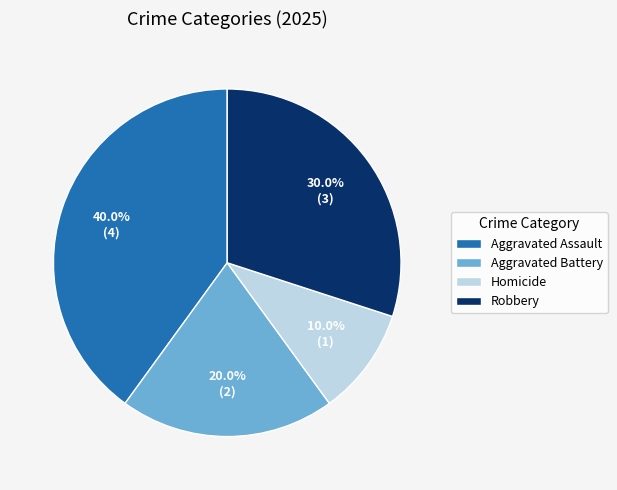

Which has a higher value, Aggravated Assault or Robbery?

Aggravated Assault